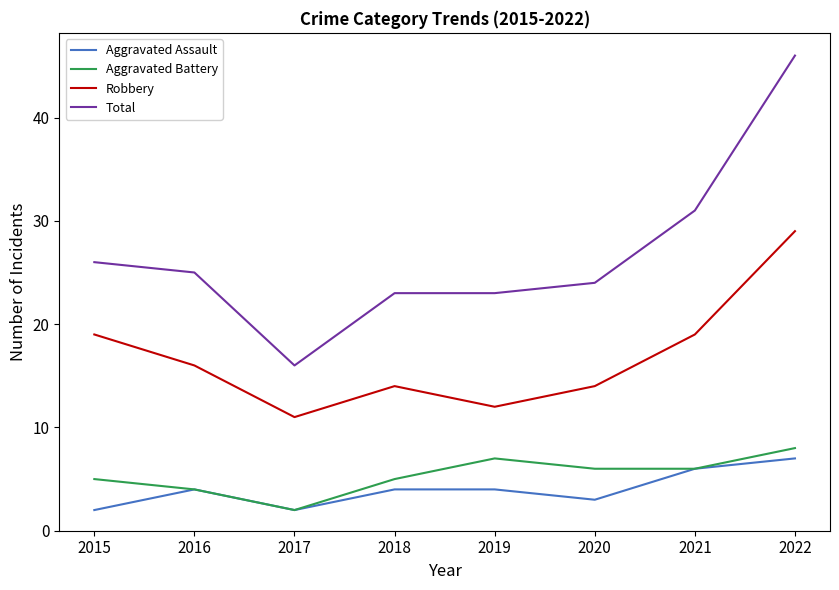

Reading left to right, list all the values displayed in this chart.

Aggravated Assault: 2	4	2	4	4	3	6	7
Aggravated Battery: 5	4	2	5	7	6	6	8
Robbery: 19	16	11	14	12	14	19	29
Total: 26	25	16	23	23	24	31	46